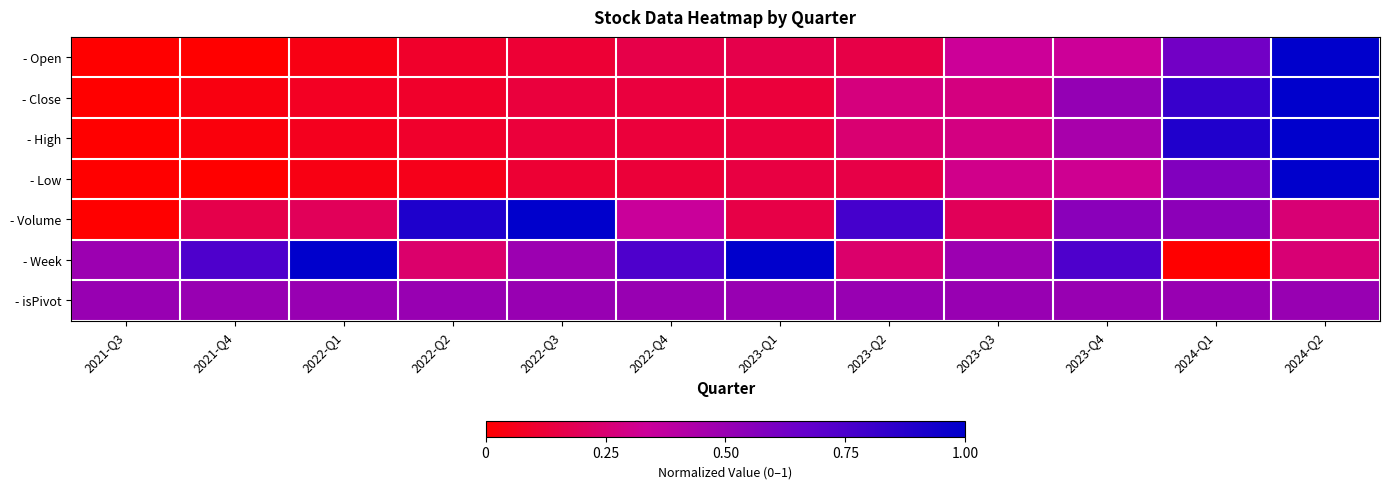

How many distinct data groups are displayed?

7